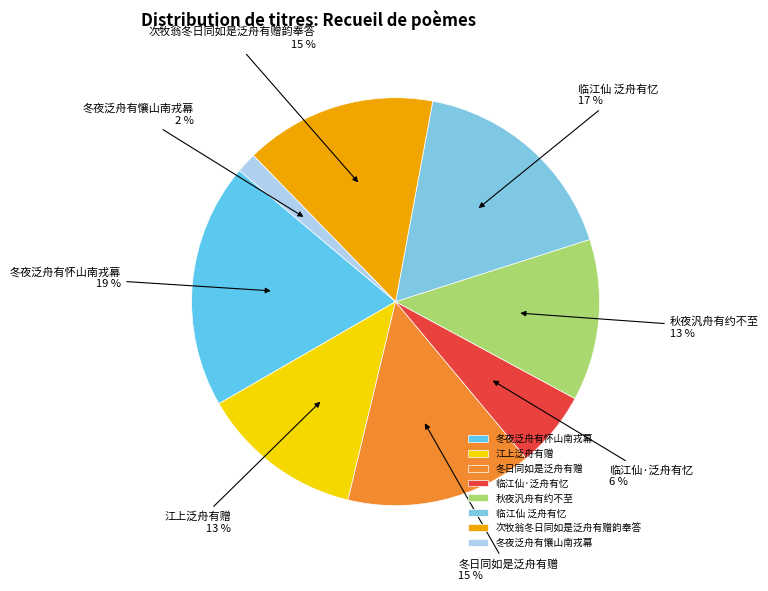

Is the sum of 冬日同如是泛舟有赠 and 秋夜汎舟有约不至 greater than half?

No